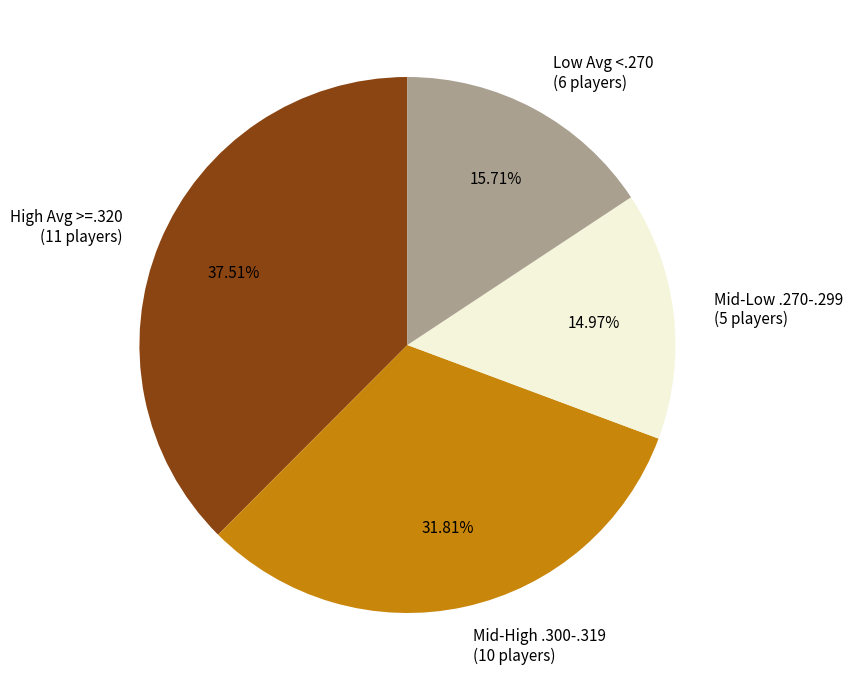

Does Mid-Low .270-.299 (5 players) represent more than half of the total?

No